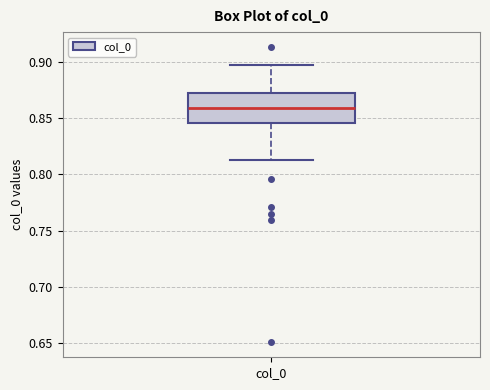

Transcribe this box plot: give where the median line is, the range the box spans, and where the two whiskers end, as read against the y-axis. The values are not printed on the chart, so give them approximately, as read against the axis.

median 0.860, box 0.845 to 0.870, whiskers 0.815 to 0.895